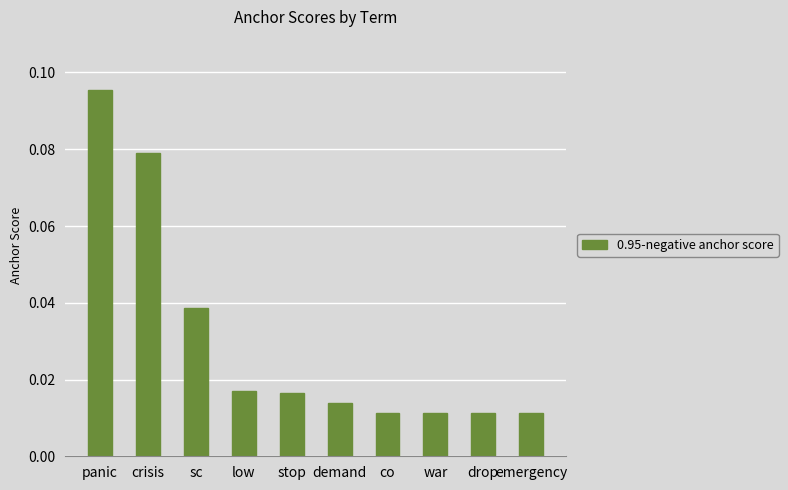

Between panic and emergency, which is larger?

panic